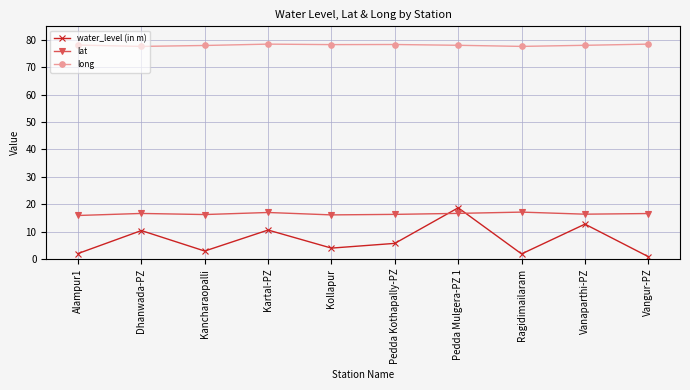

What is the difference between the highest and lowest values at Pedda Kothapally-PZ?

72.7